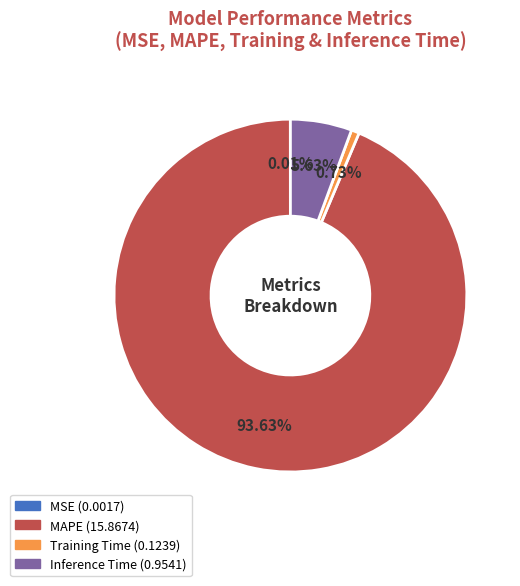

Is there a majority slice in this chart?

Yes